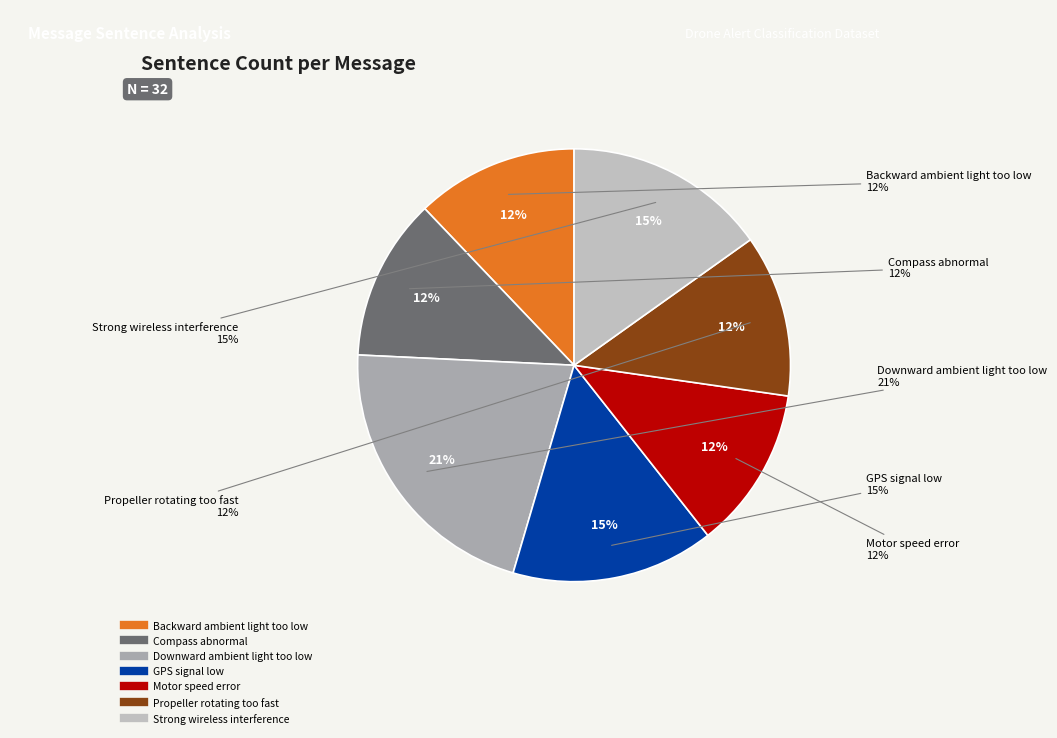

Is Backward ambient light too low the majority of the pie?

No